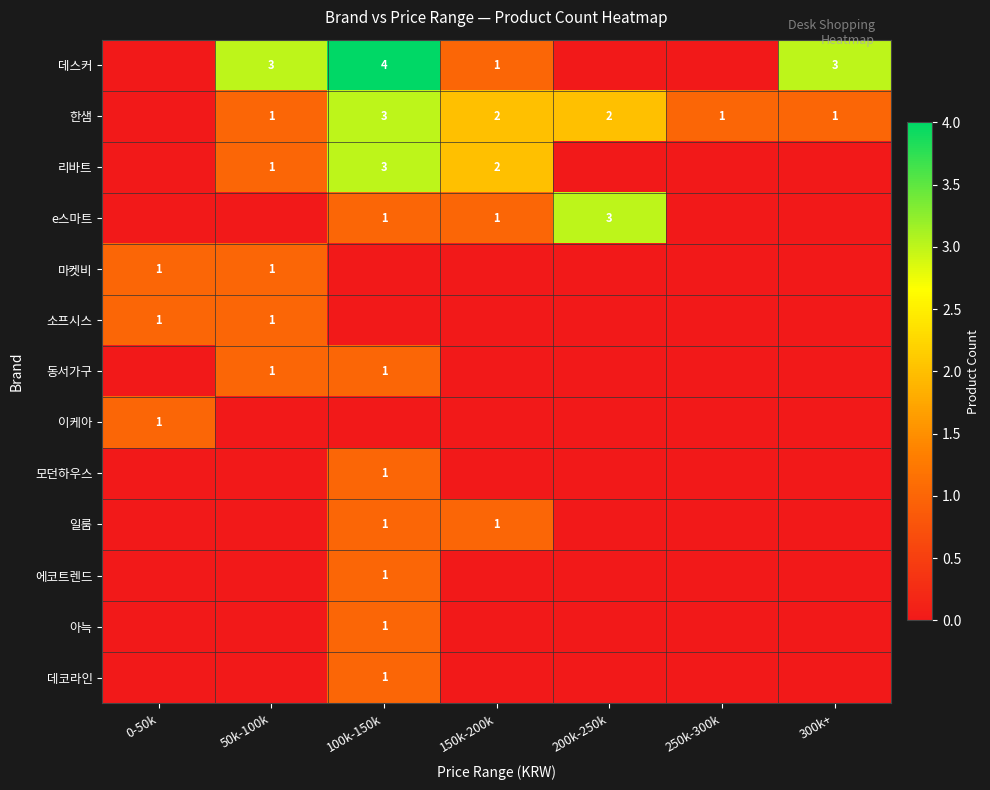

True or false: 리바트 has a value of 1 at 150k-200k.

False